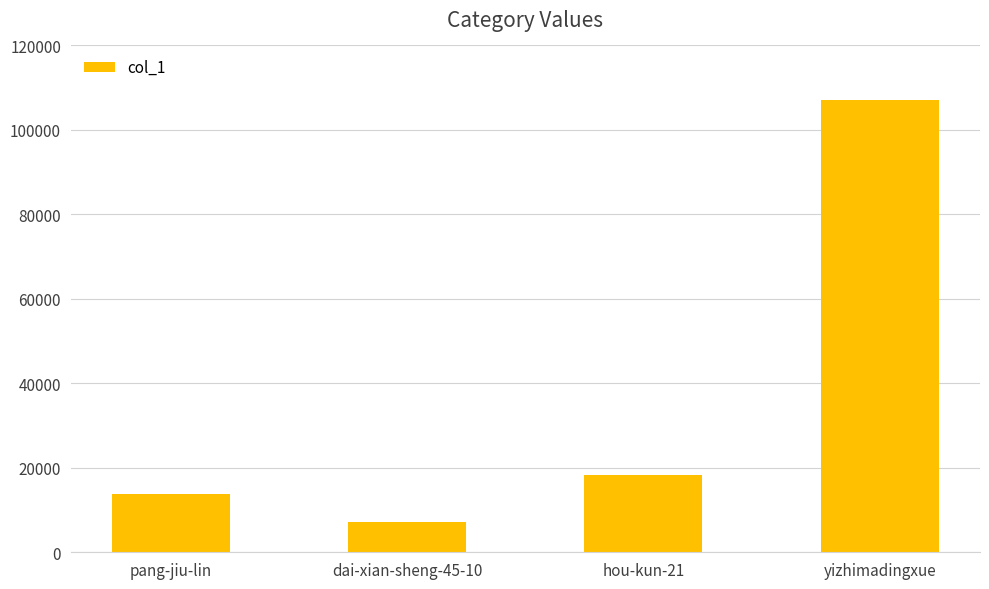

Reading left to right, what are all the values shown in this chart?

pang-jiu-lin=13911	dai-xian-sheng-45-10=7134	hou-kun-21=18199	yizhimadingxue=107191